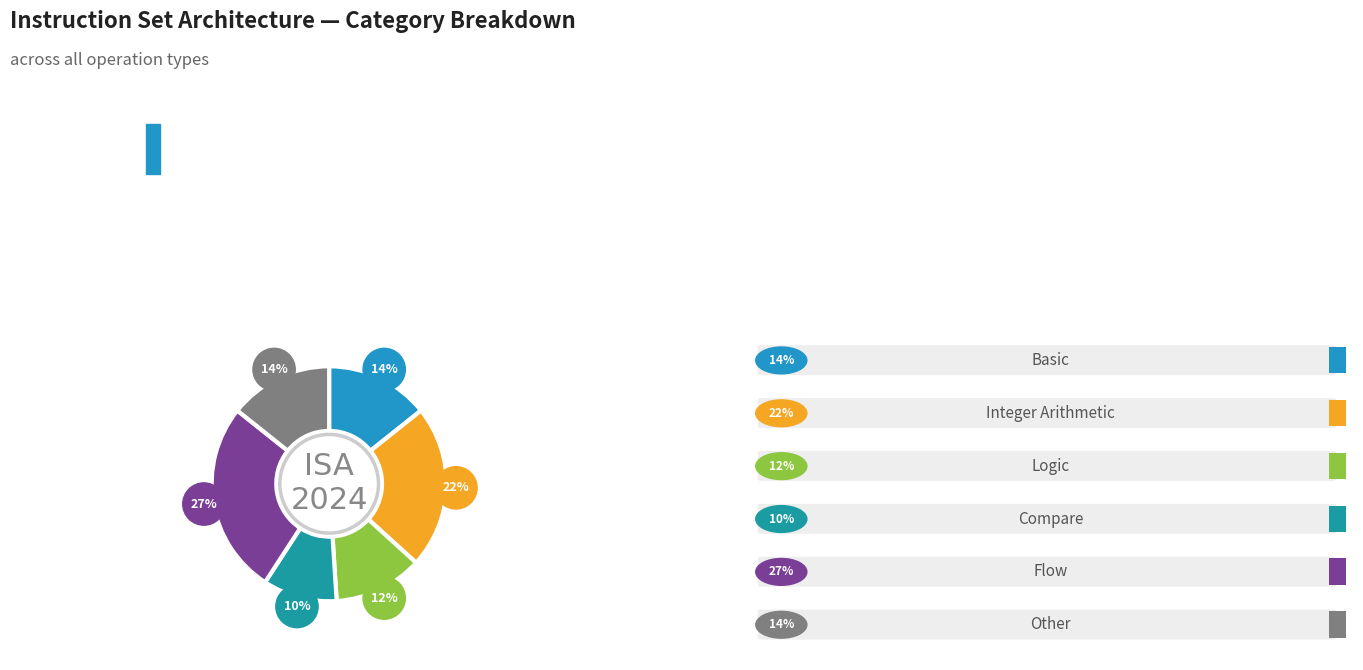

What percentage is the Flow slice, to the nearest percent?

27%